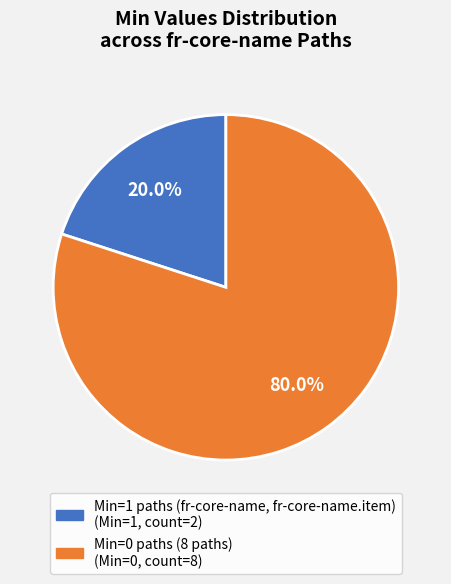

Is there a majority slice in this chart?

Yes